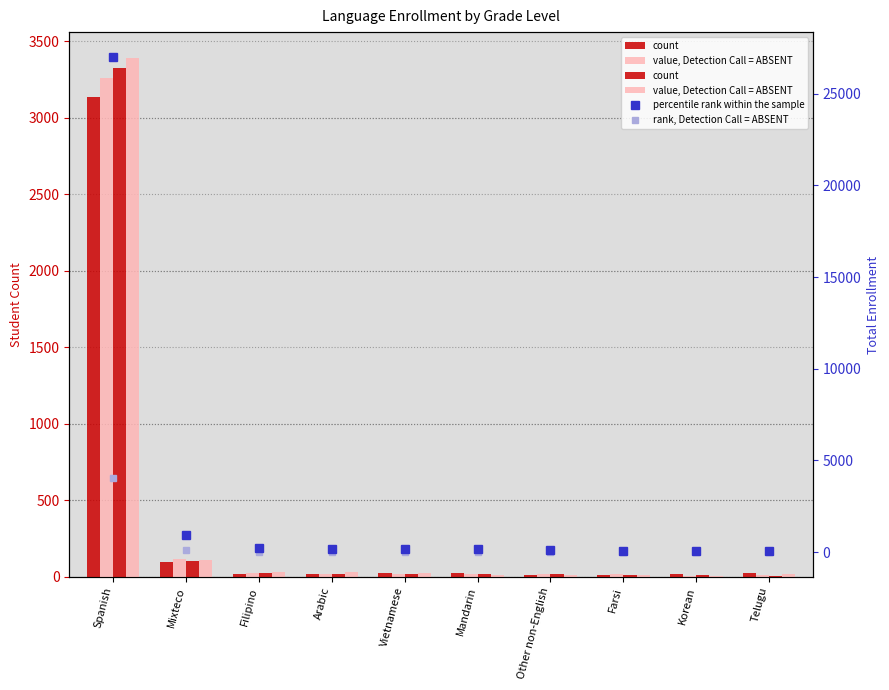

How many values in the rank, Detection Call = ABSENT series exceed 24?

5